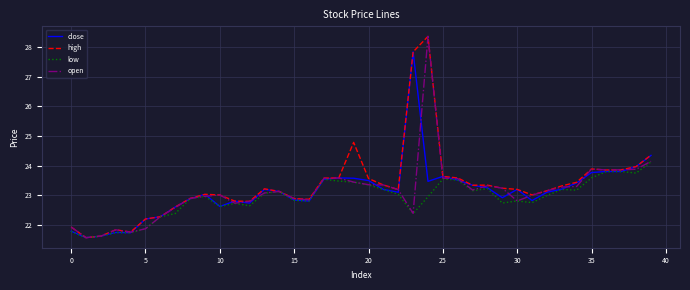

What is the maximum value shown in the chart?

28.4